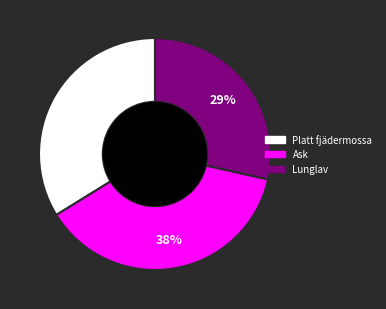

Is there a majority slice in this chart?

No